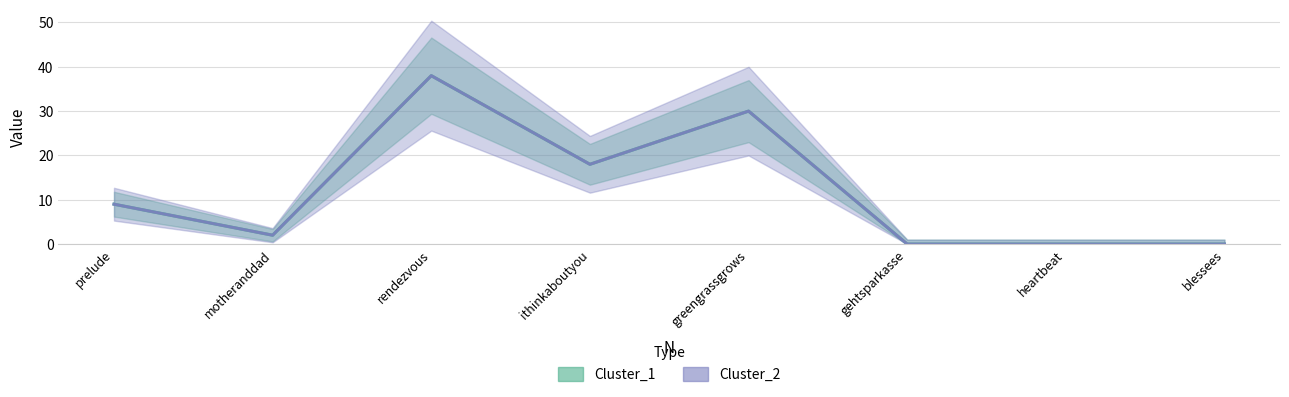

What is the total value across all series at ithinkaboutyou?

36